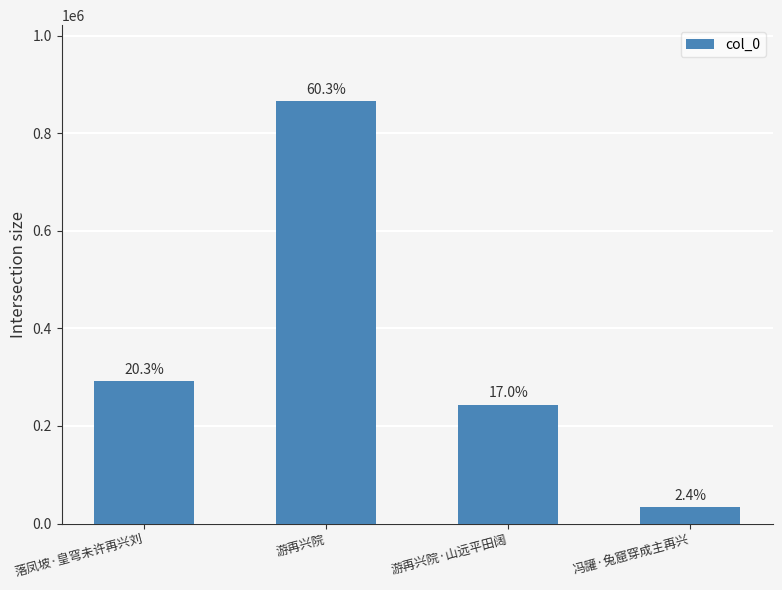

Between 冯讙·兔窟穿成主再兴 and 游再兴院·山远平田阔, which is larger?

游再兴院·山远平田阔